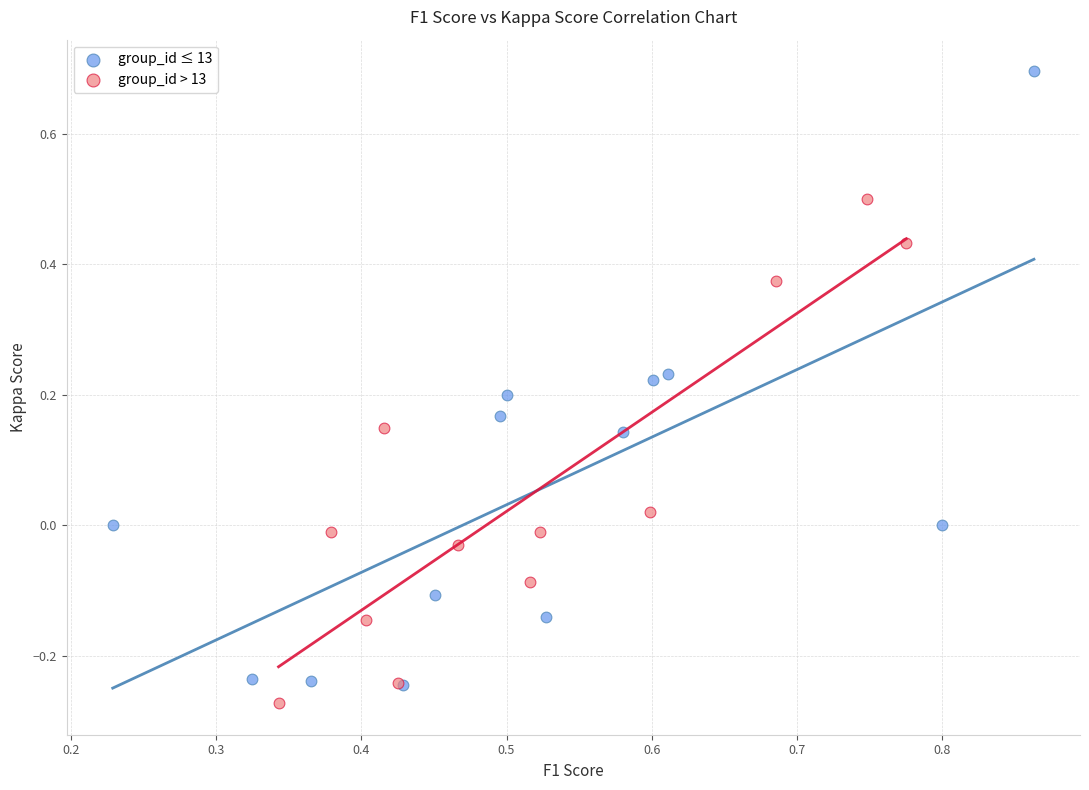

Which series has the largest Y range (max minus min)?

group_id ≤ 13